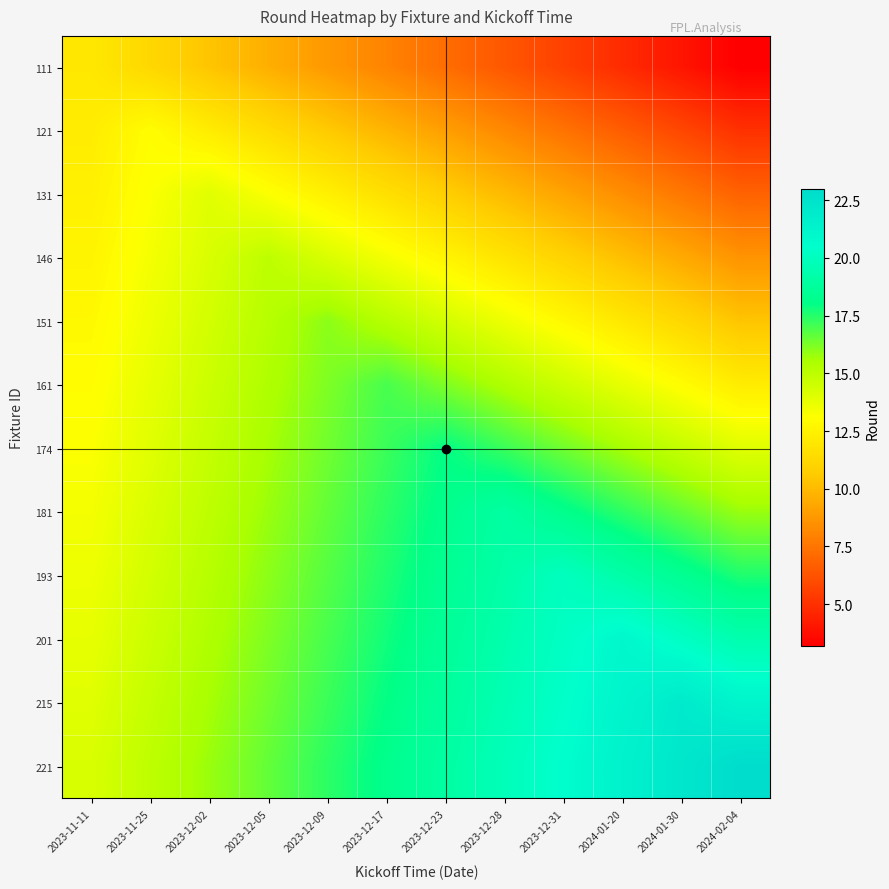

Reading right to left, what are all the values shown in this chart?

111: 2024-02-04=3.2	2024-01-30=4.0	2024-01-20=4.8	2023-12-31=5.6	2023-12-28=6.4	2023-12-23=7.2	2023-12-17=8.0	2023-12-09=8.8	2023-12-05=9.6	2023-12-02=10.4	2023-11-25=11.2	2023-11-11=12.0
121: 2024-02-04=5.0	2024-01-30=5.8	2024-01-20=6.6	2023-12-31=7.4	2023-12-28=8.2	2023-12-23=9.0	2023-12-17=9.8	2023-12-09=10.6	2023-12-05=11.4	2023-12-02=12.2	2023-11-25=13.0	2023-11-11=12.2
131: 2024-02-04=6.8	2024-01-30=7.6	2024-01-20=8.4	2023-12-31=9.2	2023-12-28=10.0	2023-12-23=10.8	2023-12-17=11.6	2023-12-09=12.4	2023-12-05=13.2	2023-12-02=14.0	2023-11-25=13.2	2023-11-11=12.4
146: 2024-02-04=8.6	2024-01-30=9.4	2024-01-20=10.2	2023-12-31=11.0	2023-12-28=11.8	2023-12-23=12.6	2023-12-17=13.4	2023-12-09=14.2	2023-12-05=15.0	2023-12-02=14.2	2023-11-25=13.4	2023-11-11=12.6
151: 2024-02-04=10.4	2024-01-30=11.2	2024-01-20=12.0	2023-12-31=12.8	2023-12-28=13.6	2023-12-23=14.4	2023-12-17=15.2	2023-12-09=16.0	2023-12-05=15.2	2023-12-02=14.4	2023-11-25=13.6	2023-11-11=12.8
161: 2024-02-04=12.2	2024-01-30=13.0	2024-01-20=13.8	2023-12-31=14.6	2023-12-28=15.4	2023-12-23=16.2	2023-12-17=17.0	2023-12-09=16.2	2023-12-05=15.4	2023-12-02=14.6	2023-11-25=13.8	2023-11-11=13.0
174: 2024-02-04=14.0	2024-01-30=14.8	2024-01-20=15.6	2023-12-31=16.4	2023-12-28=17.2	2023-12-23=18.0	2023-12-17=17.2	2023-12-09=16.4	2023-12-05=15.6	2023-12-02=14.8	2023-11-25=14.0	2023-11-11=13.2
181: 2024-02-04=15.8	2024-01-30=16.6	2024-01-20=17.4	2023-12-31=18.2	2023-12-28=19.0	2023-12-23=18.2	2023-12-17=17.4	2023-12-09=16.6	2023-12-05=15.8	2023-12-02=15.0	2023-11-25=14.2	2023-11-11=13.4
193: 2024-02-04=17.6	2024-01-30=18.4	2024-01-20=19.2	2023-12-31=20.0	2023-12-28=19.2	2023-12-23=18.4	2023-12-17=17.6	2023-12-09=16.8	2023-12-05=16.0	2023-12-02=15.2	2023-11-25=14.4	2023-11-11=13.6
201: 2024-02-04=19.4	2024-01-30=20.2	2024-01-20=21.0	2023-12-31=20.2	2023-12-28=19.4	2023-12-23=18.6	2023-12-17=17.8	2023-12-09=17.0	2023-12-05=16.2	2023-12-02=15.4	2023-11-25=14.6	2023-11-11=13.8
215: 2024-02-04=21.2	2024-01-30=22.0	2024-01-20=21.2	2023-12-31=20.4	2023-12-28=19.6	2023-12-23=18.8	2023-12-17=18.0	2023-12-09=17.2	2023-12-05=16.4	2023-12-02=15.6	2023-11-25=14.8	2023-11-11=14.0
221: 2024-02-04=23.0	2024-01-30=22.2	2024-01-20=21.4	2023-12-31=20.6	2023-12-28=19.8	2023-12-23=19.0	2023-12-17=18.2	2023-12-09=17.4	2023-12-05=16.6	2023-12-02=15.8	2023-11-25=15.0	2023-11-11=14.2